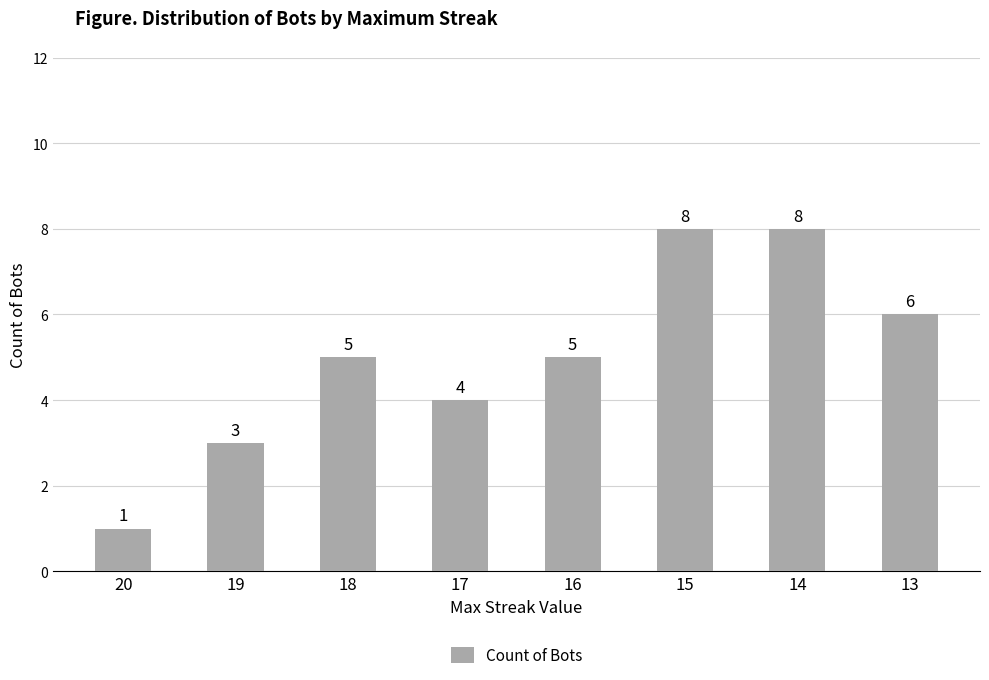

What is the value of the 5th bar from the left?

5